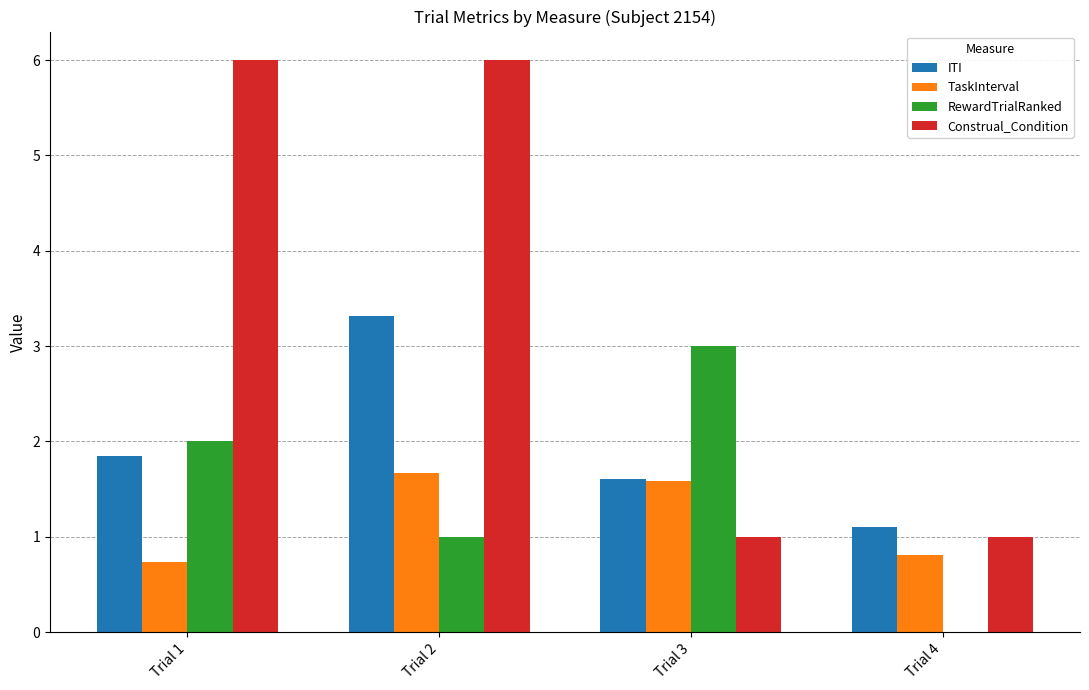

Is the value of ITI at Trial 3 greater than the value of TaskInterval at Trial 4?

Yes